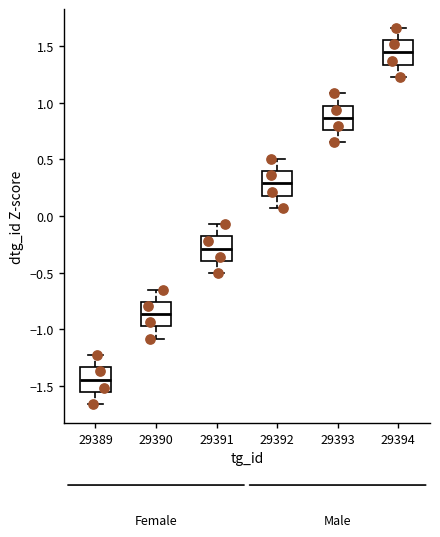

Where is the lower edge of the box at x = 29389 on the y-axis? The values are not printed on the chart, so give them approximately, as read against the axis.

-1.55